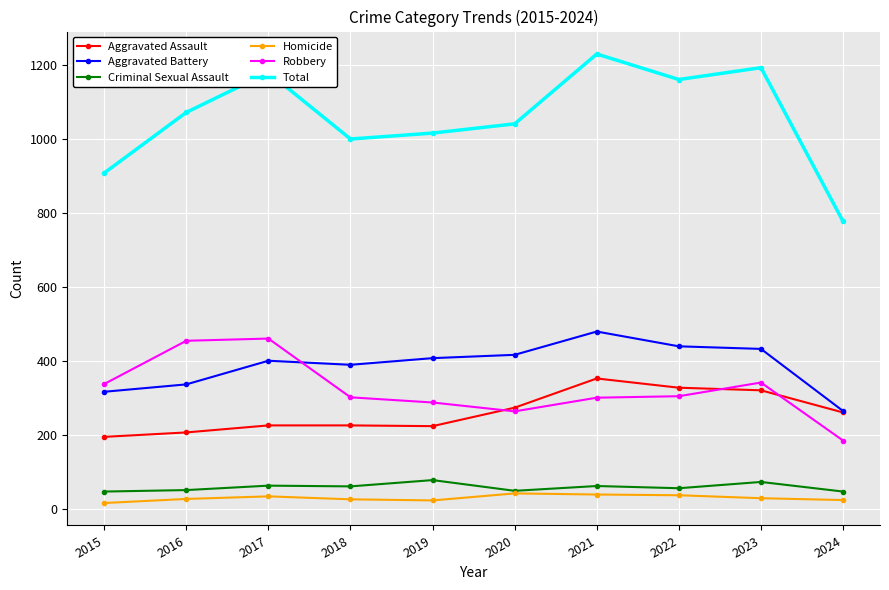

True or false: Robbery and Total intersect in this chart.

False